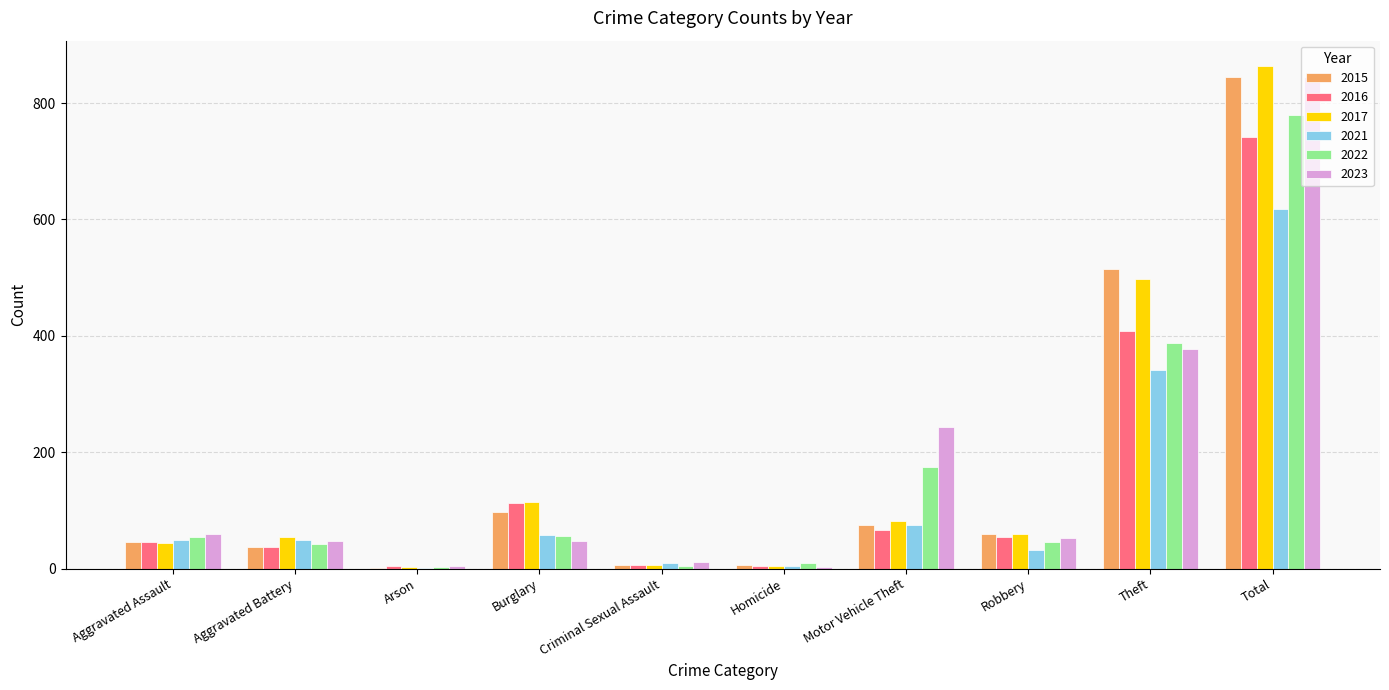

What is the sum of the 2021 values at Motor Vehicle Theft and Robbery?

107